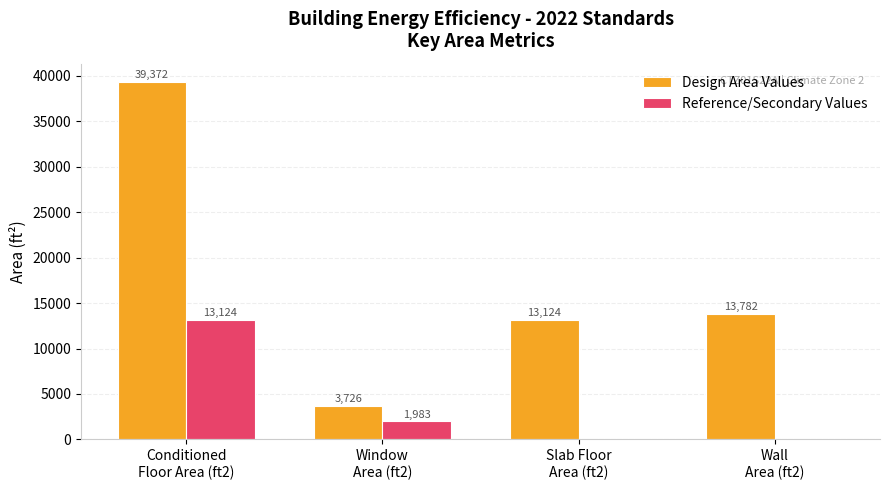

Which series has the largest total across all categories?

Design Area Values